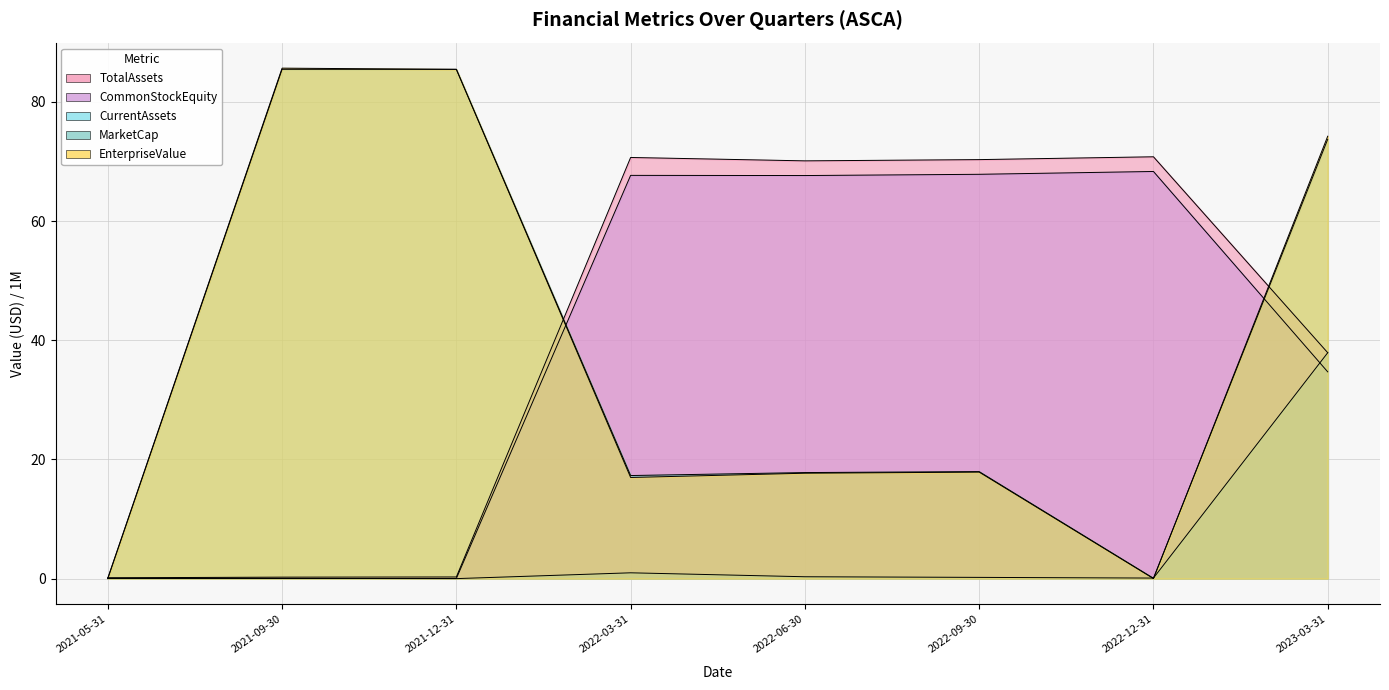

Reading left to right, transcribe all the data shown in this chart.

TotalAssets: 0.1	0.2	0.3	70.7	70.1	70.3	70.8	37.9
CommonStockEquity: 0.0	0.0	0.0	67.7	67.6	67.8	68.3	34.7
CurrentAssets: 0.1	0.0	0.0	1.0	0.3	0.2	0.1	37.9
MarketCap: 0.0	85.5	85.5	17.3	17.8	18.0	0.1	73.7
EnterpriseValue: 0.1	85.7	85.5	17.0	17.7	17.9	0.0	74.2